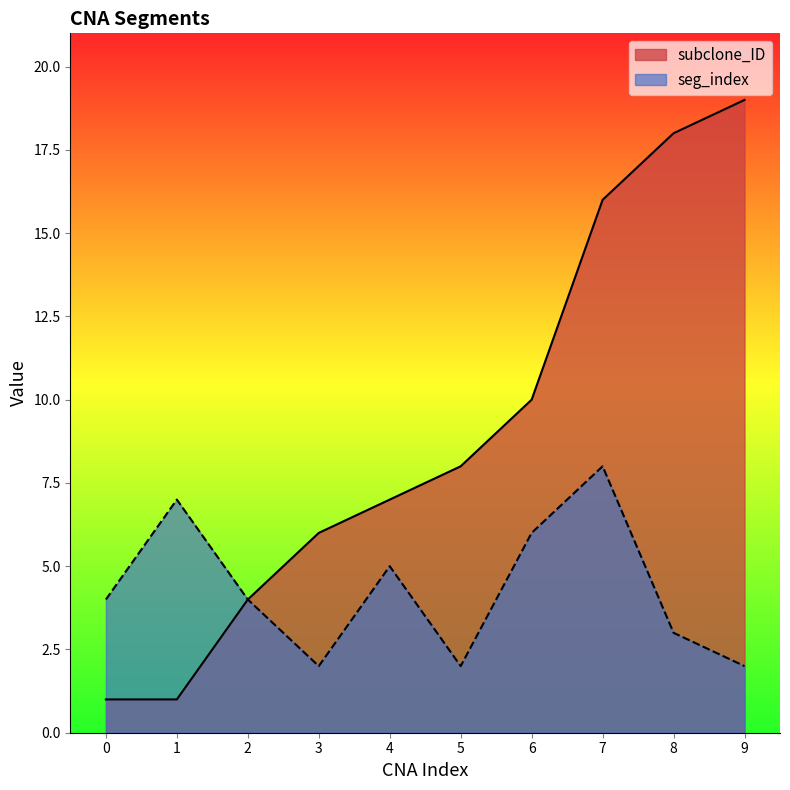

What is the maximum value shown in the chart?

19